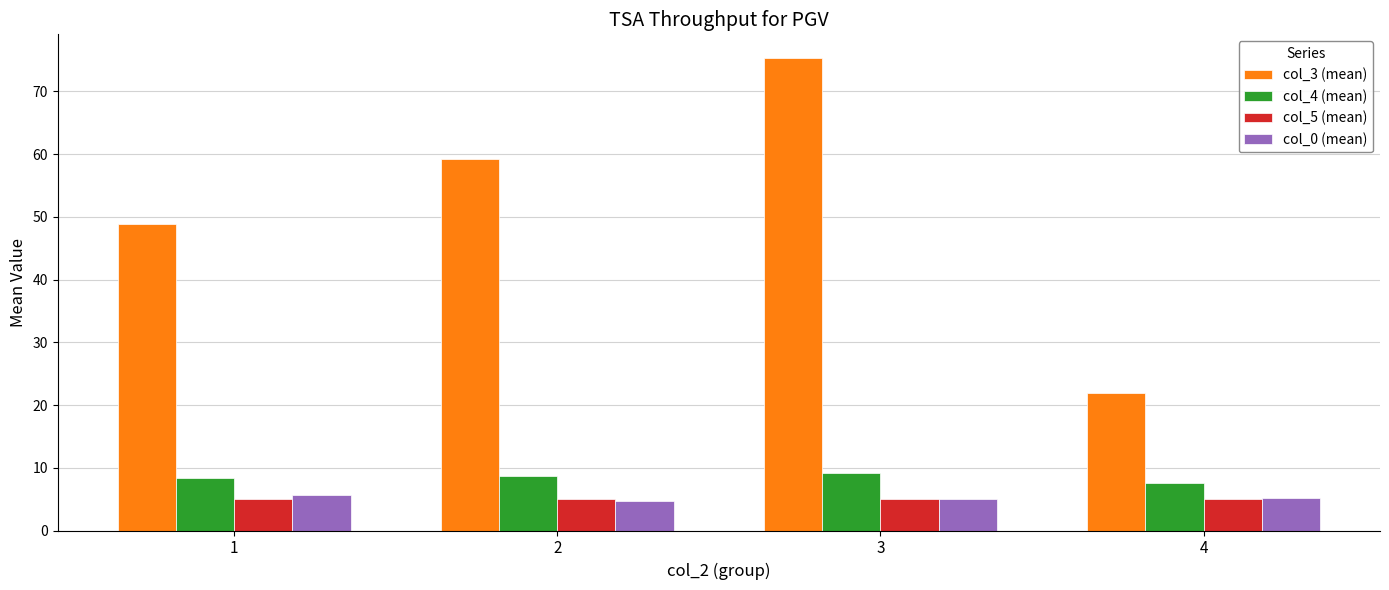

Is it true that col_3 (mean) equals 29.0 at 4?

False